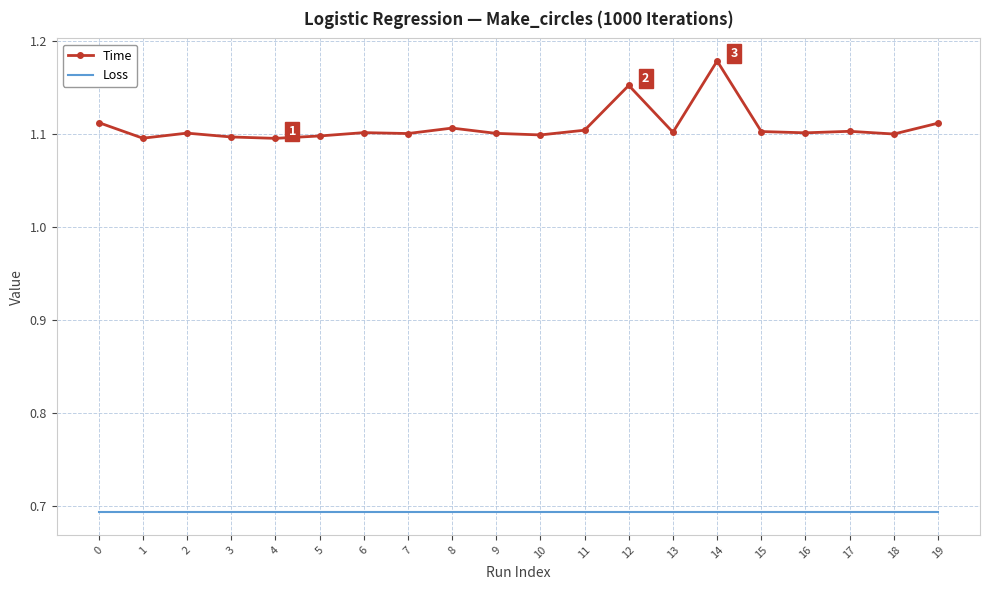

At 12, list the series in order from largest to smallest.

Time, Loss